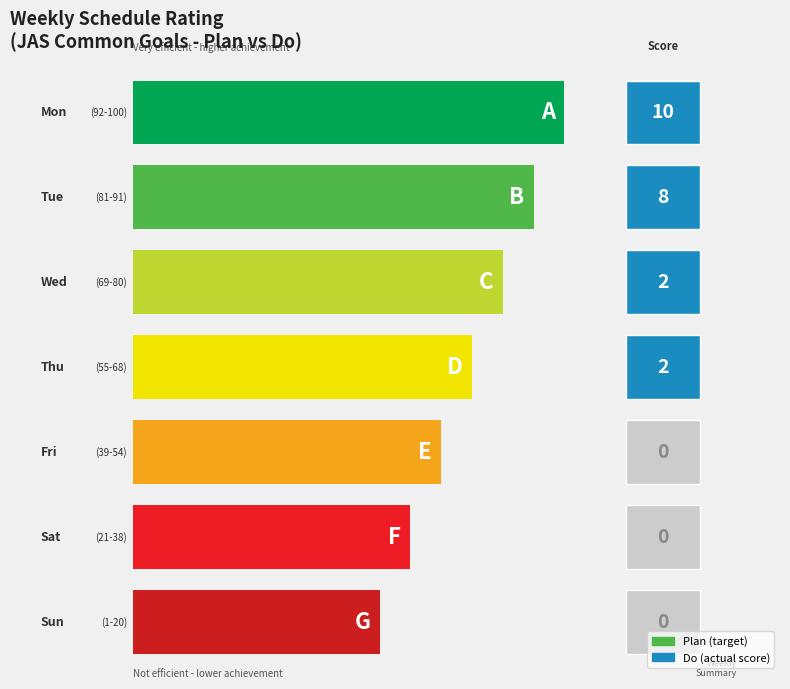

How many data points in Do are above 2?

2